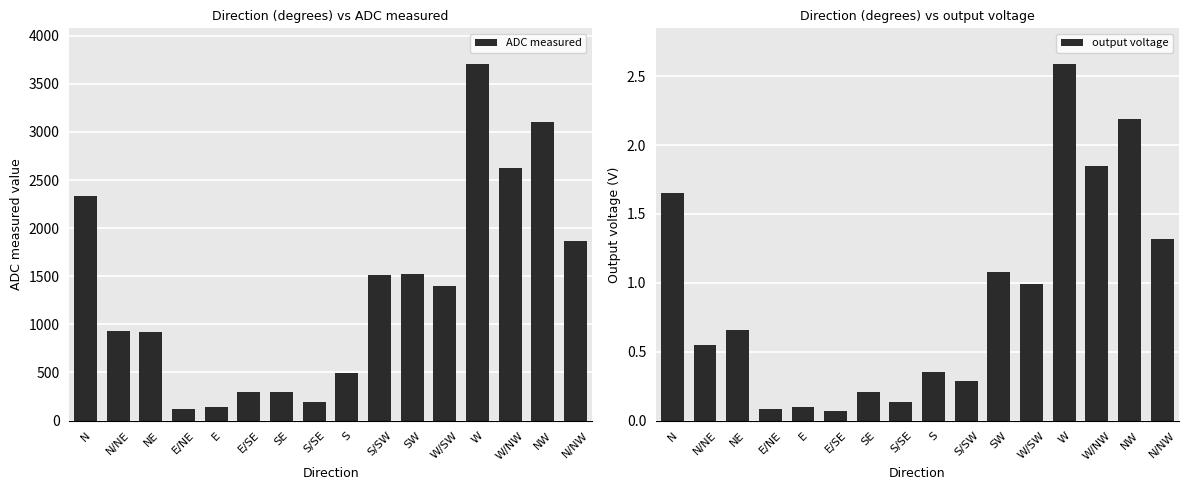

Rank the series at SW from highest to lowest value.

ADC measured, output voltage